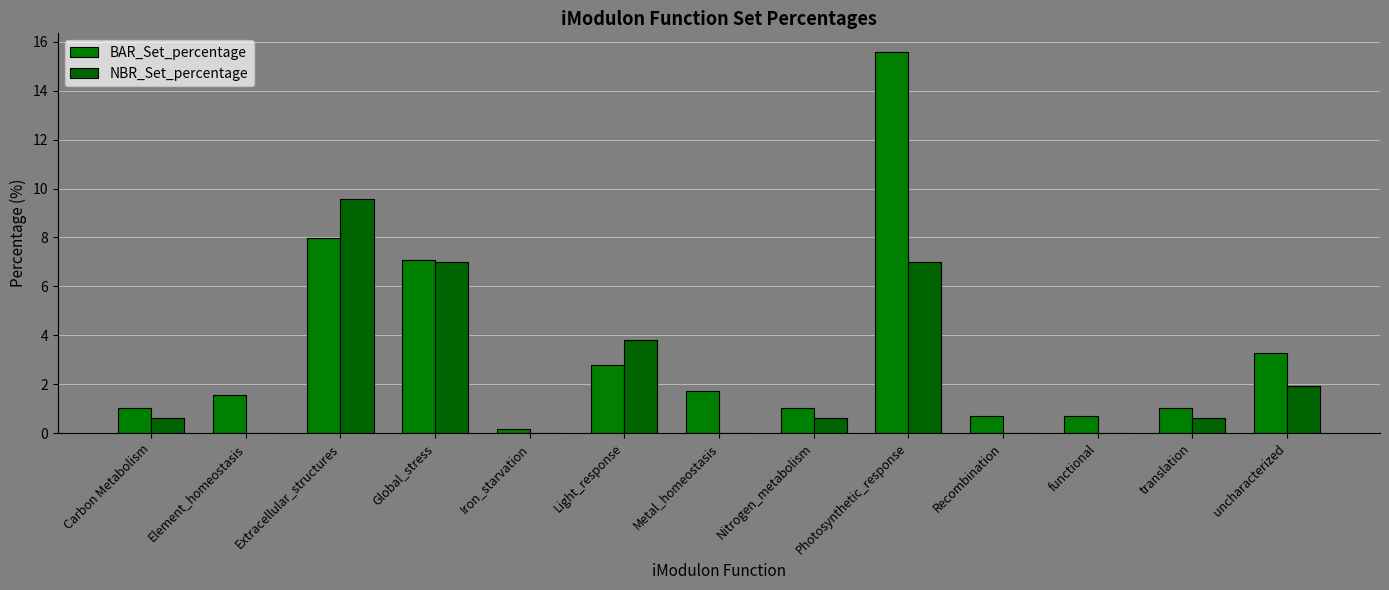

Reading right to left, transcribe all the data shown in this chart.

BAR_Set_percentage: uncharacterized=3.3	translation=1.0	functional=0.7	Recombination=0.7	Photosynthetic_response=15.6	Nitrogen_metabolism=1.0	Metal_homeostasis=1.7	Light_response=2.8	Iron_starvation=0.2	Global_stress=7.1	Extracellular_structures=8.0	Element_homeostasis=1.6	Carbon Metabolism=1.0
NBR_Set_percentage: uncharacterized=1.9	translation=0.6	functional=0.0	Recombination=0.0	Photosynthetic_response=7.0	Nitrogen_metabolism=0.6	Metal_homeostasis=0.0	Light_response=3.8	Iron_starvation=0.0	Global_stress=7.0	Extracellular_structures=9.6	Element_homeostasis=0.0	Carbon Metabolism=0.6